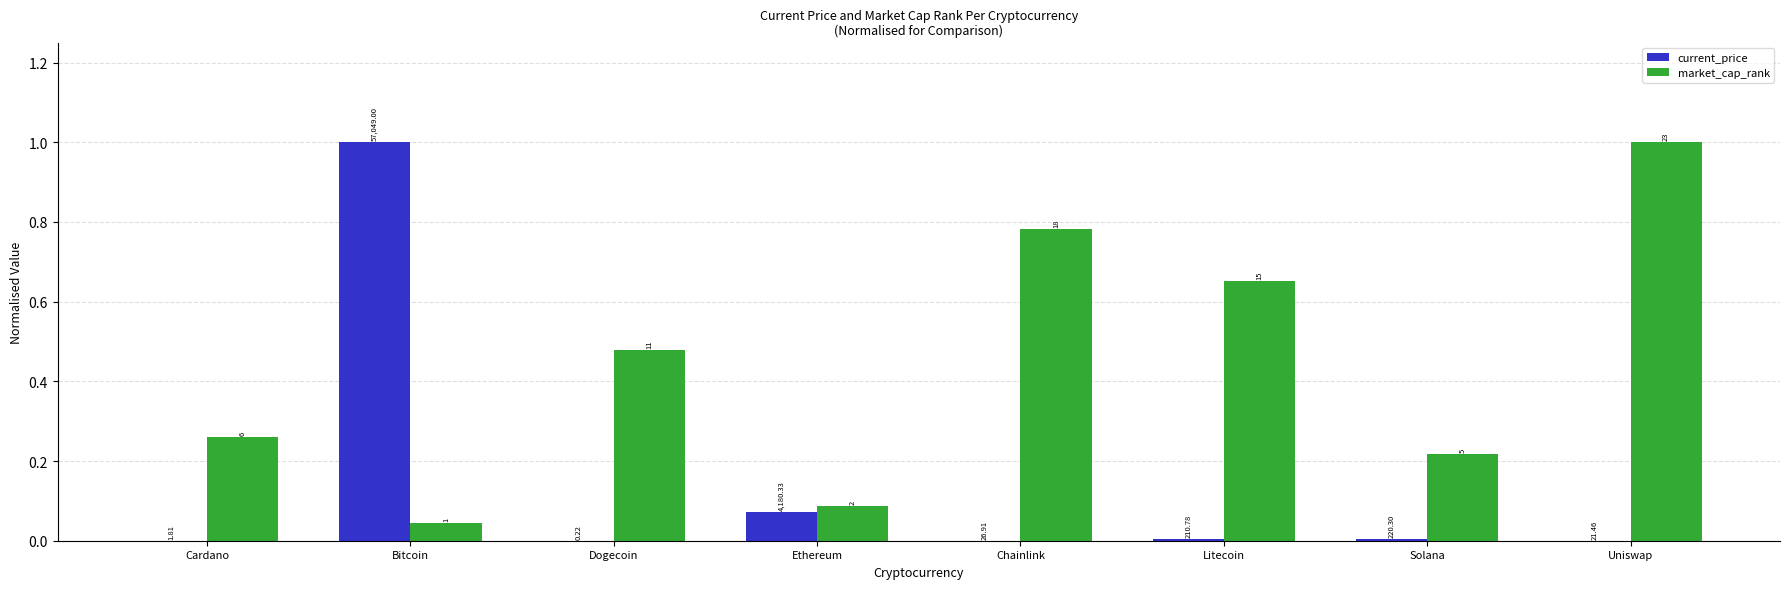

What are all the series names shown in the legend?

current_price, market_cap_rank